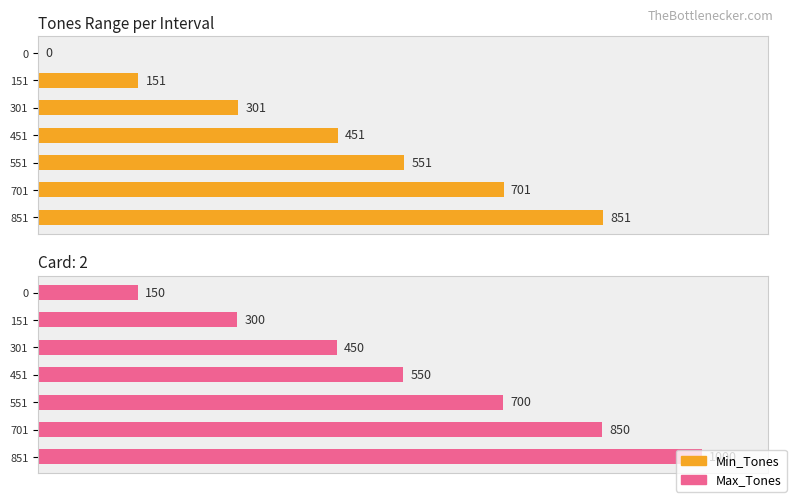

Count the Max_Tones values in the range 300 to 850.

5